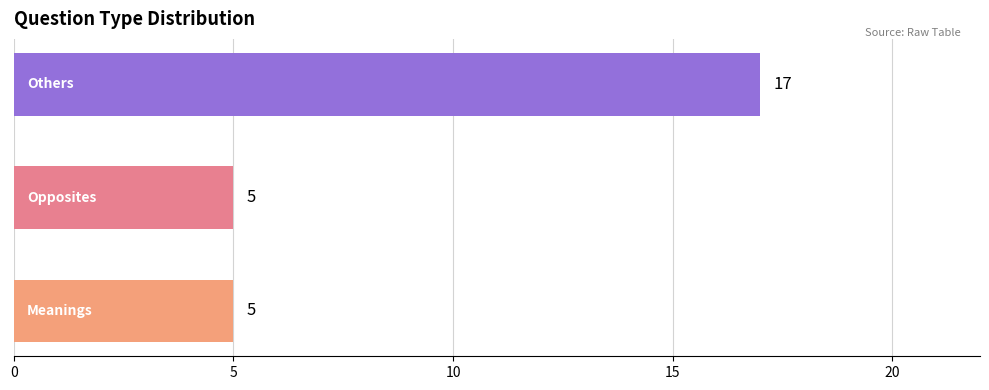

How many values are between 5 and 17?

3